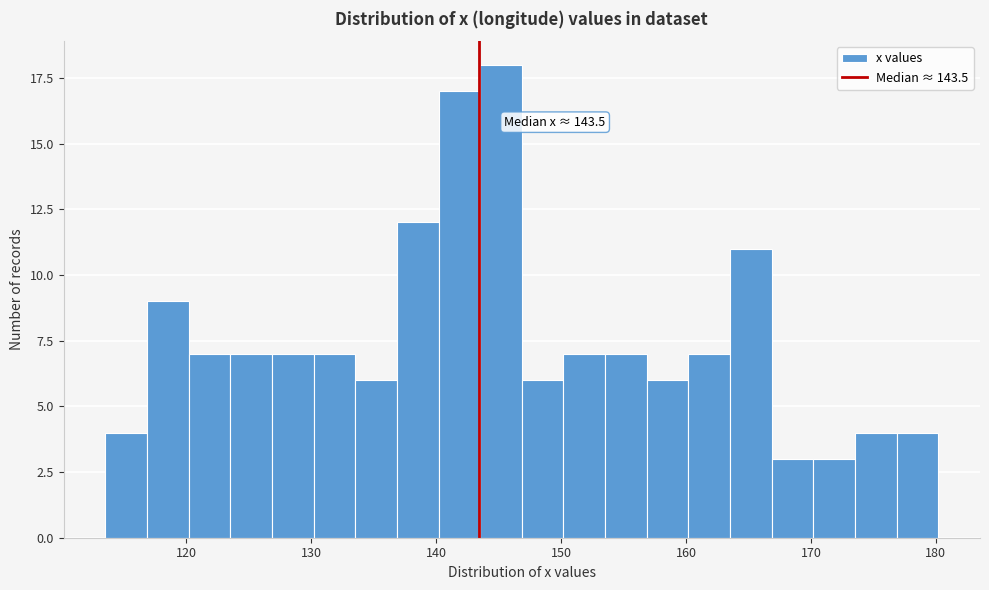

Around what value on the x-axis is the tallest bar? Give the approximate position of its centre, as read against the axis.

145